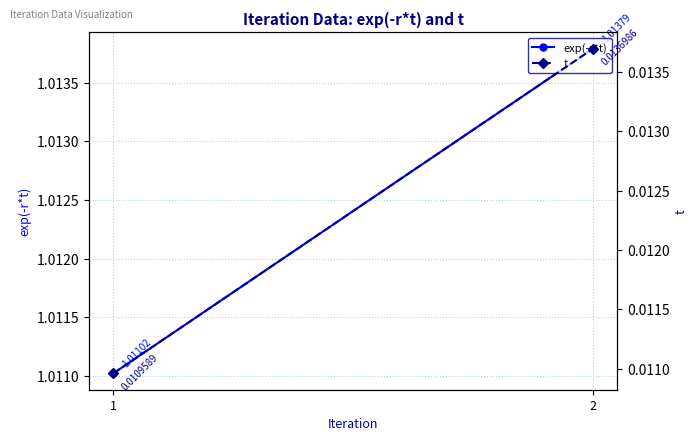

Which series changed the most between 1 and 2?

exp(-r*t)